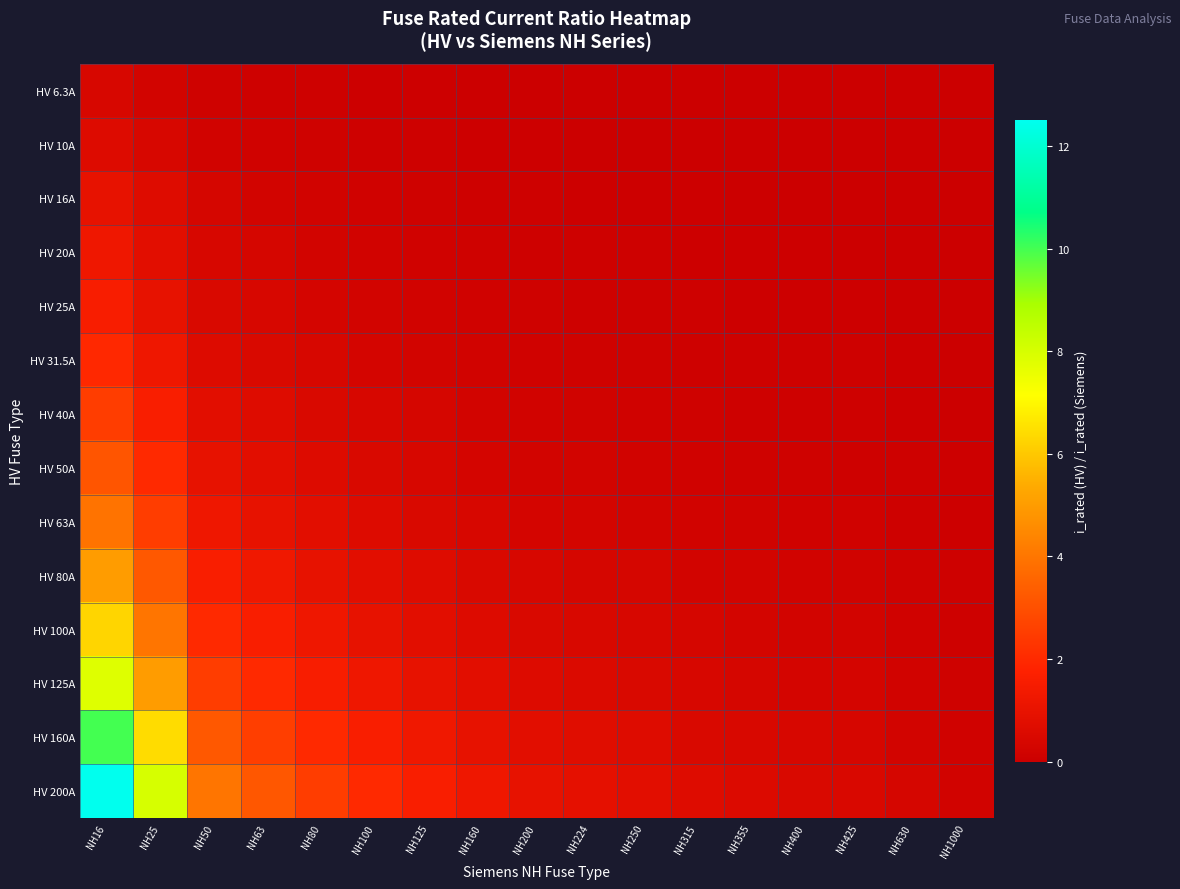

At how many categories does at least one series exceed 5?

2